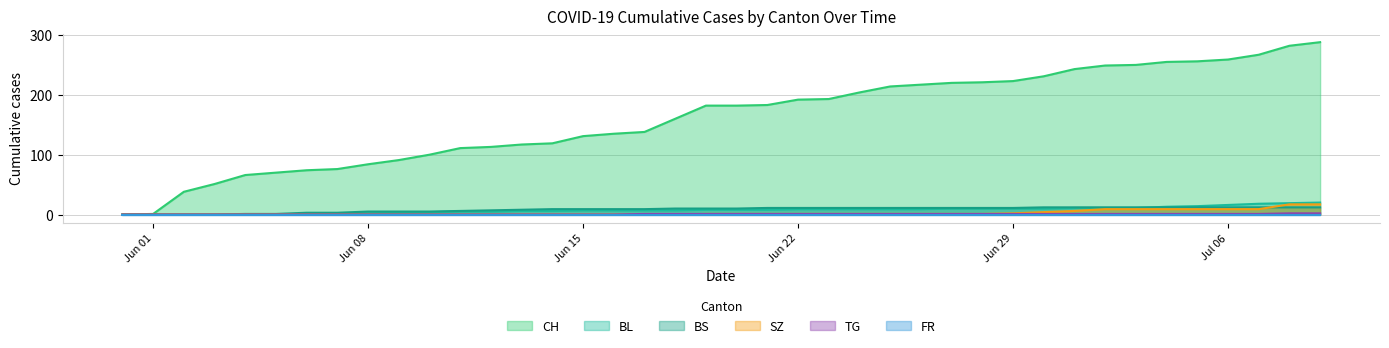

What is the greatest value displayed?

288